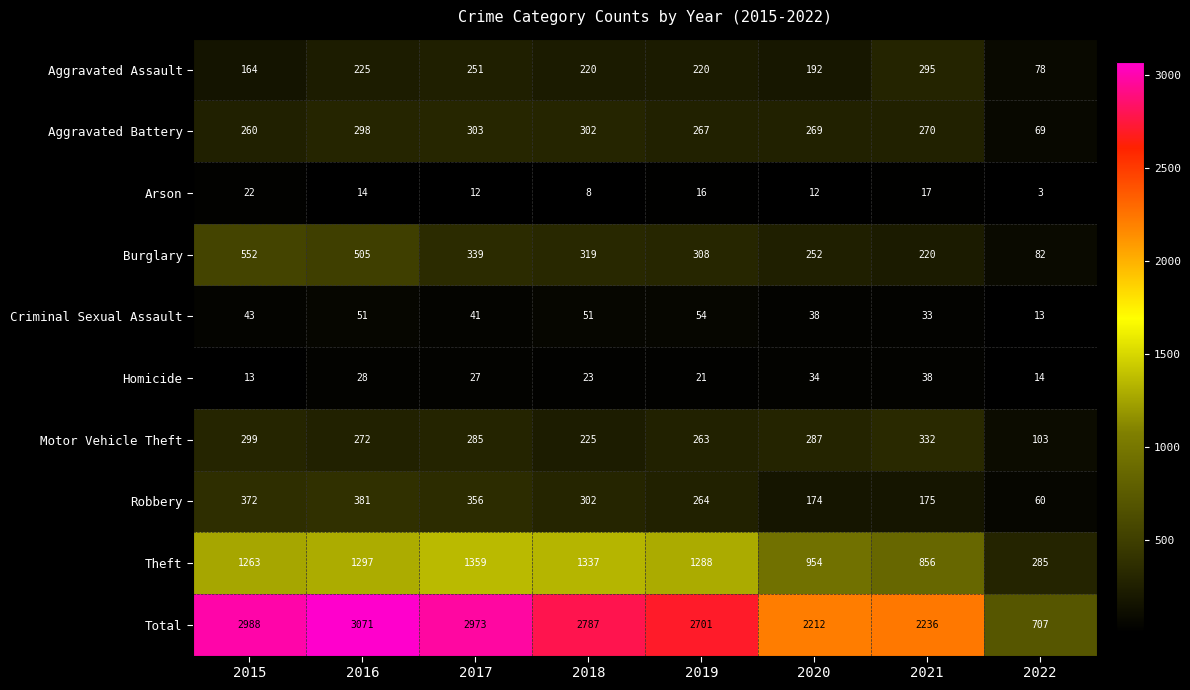

What is the difference between the maximum and minimum values in the Burglary series?

470